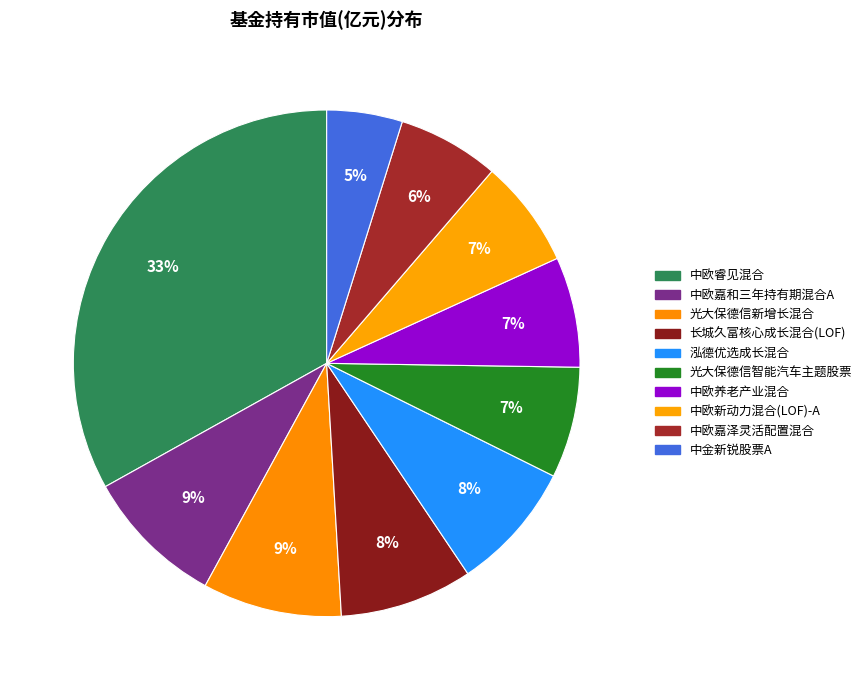

The 光大保德信智能汽车主题股票 slice represents 7% of the pie. True or false?

True